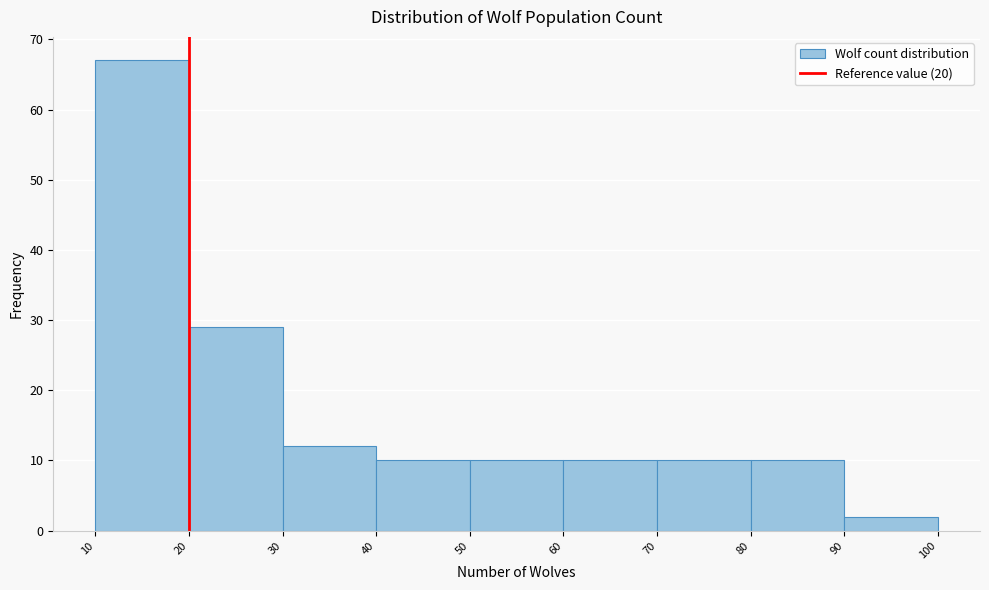

Reading left to right, transcribe this chart: for each bar, give the range it covers on the x-axis and its height. The values are not printed on the chart, so give them approximately, as read against the axis.

10 to 20: 67
20 to 30: 29
30 to 40: 12
40 to 50: 10
50 to 60: 10
60 to 70: 10
70 to 80: 10
80 to 90: 10
90 to 100: 2